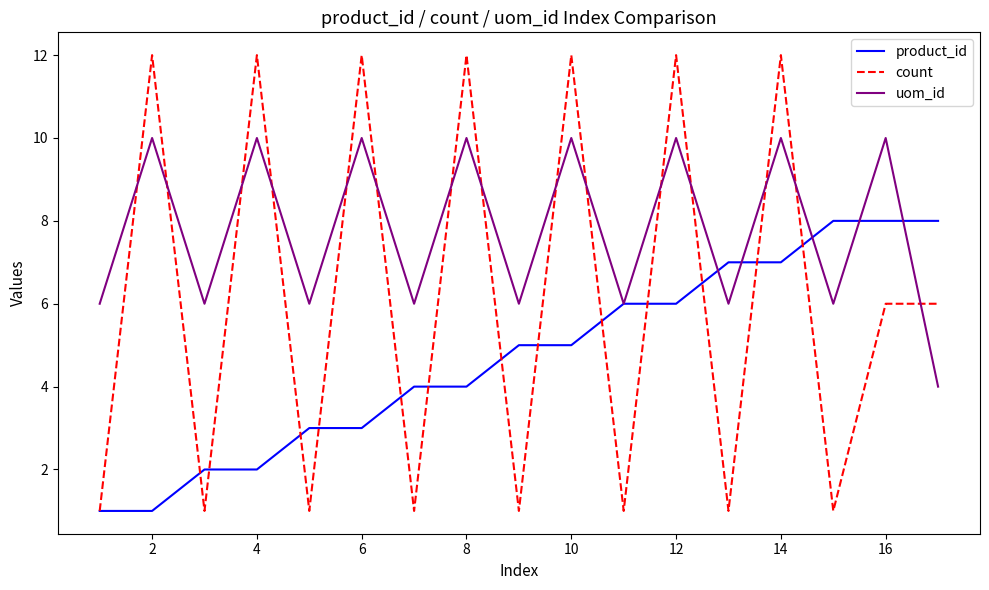

What are all the series names shown in the legend?

product_id, count, uom_id